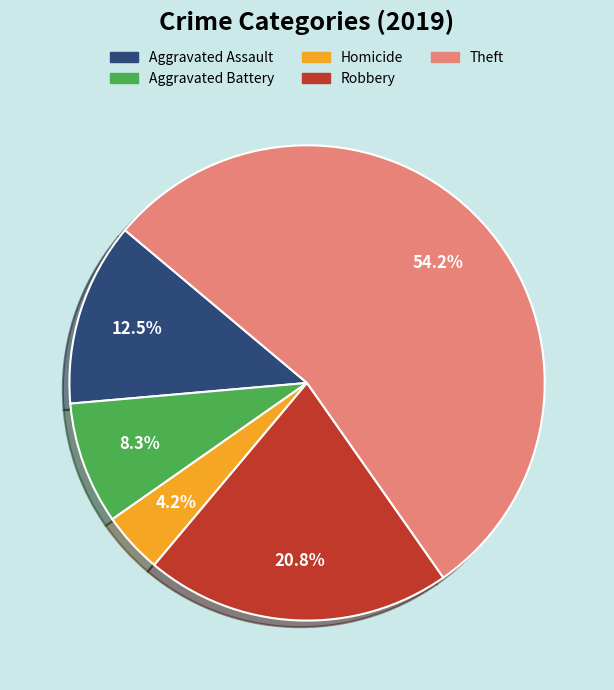

Count the number of slices in the pie.

5